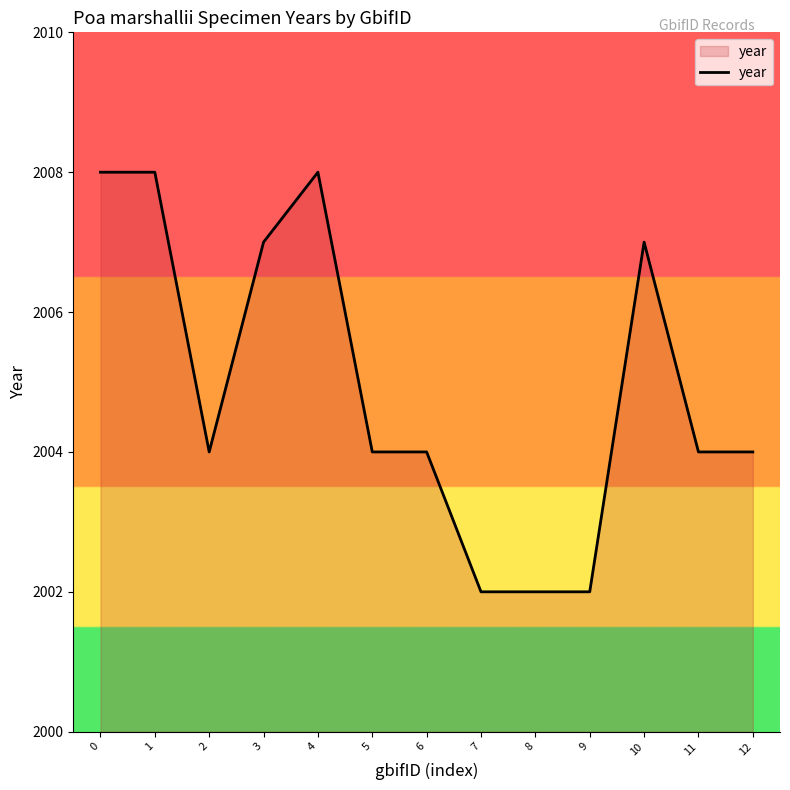

Which has a higher value, 1 or 5?

1